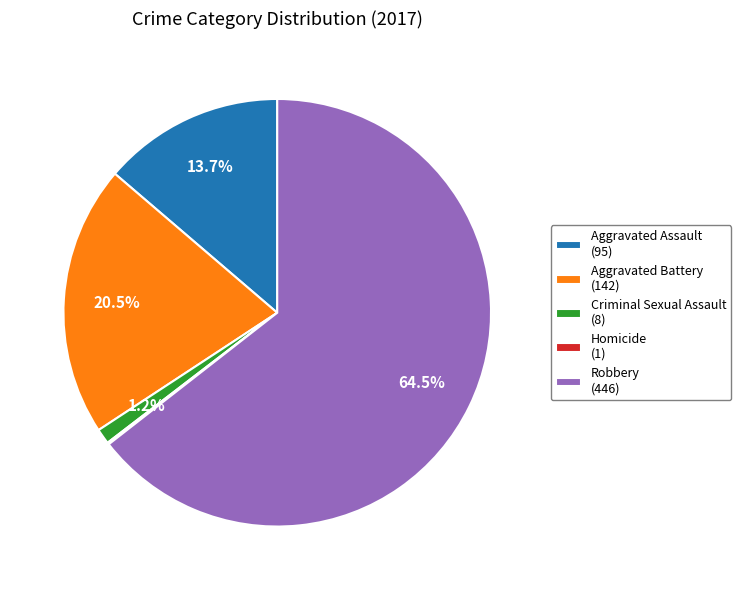

Which slice is the largest?

Robbery